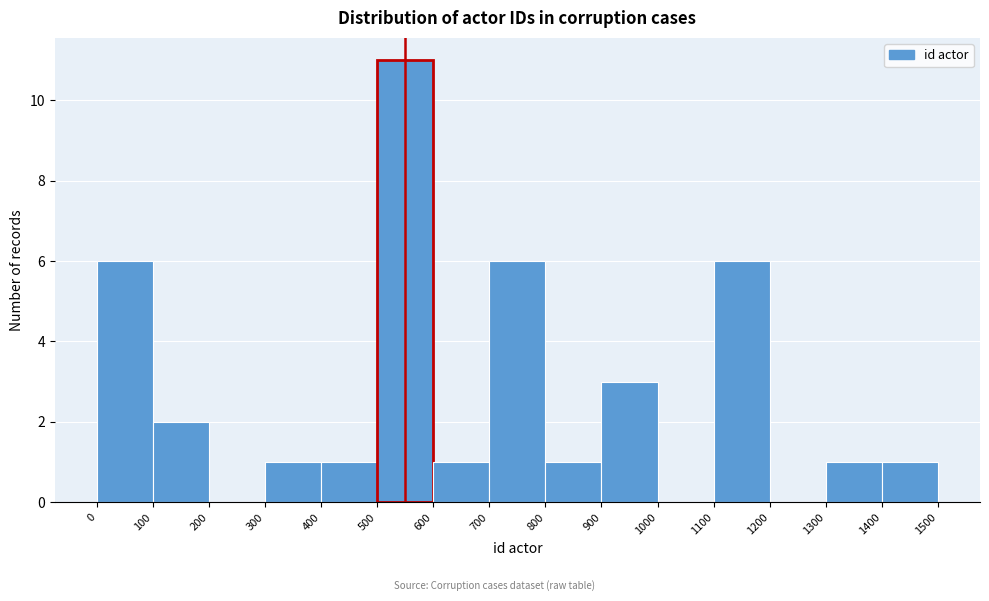

Reading left to right, list every bar in this chart as the range it spans on the x-axis followed by its height. The values are not printed on the chart, so give them approximately, as read against the axis.

0 to 100: 6
100 to 200: 2
200 to 300: 0
300 to 400: 1
400 to 500: 1
500 to 600: 11
600 to 700: 1
700 to 800: 6
800 to 900: 1
900 to 1000: 3
1000 to 1100: 0
1100 to 1200: 6
1200 to 1300: 0
1300 to 1400: 1
1400 to 1500: 1